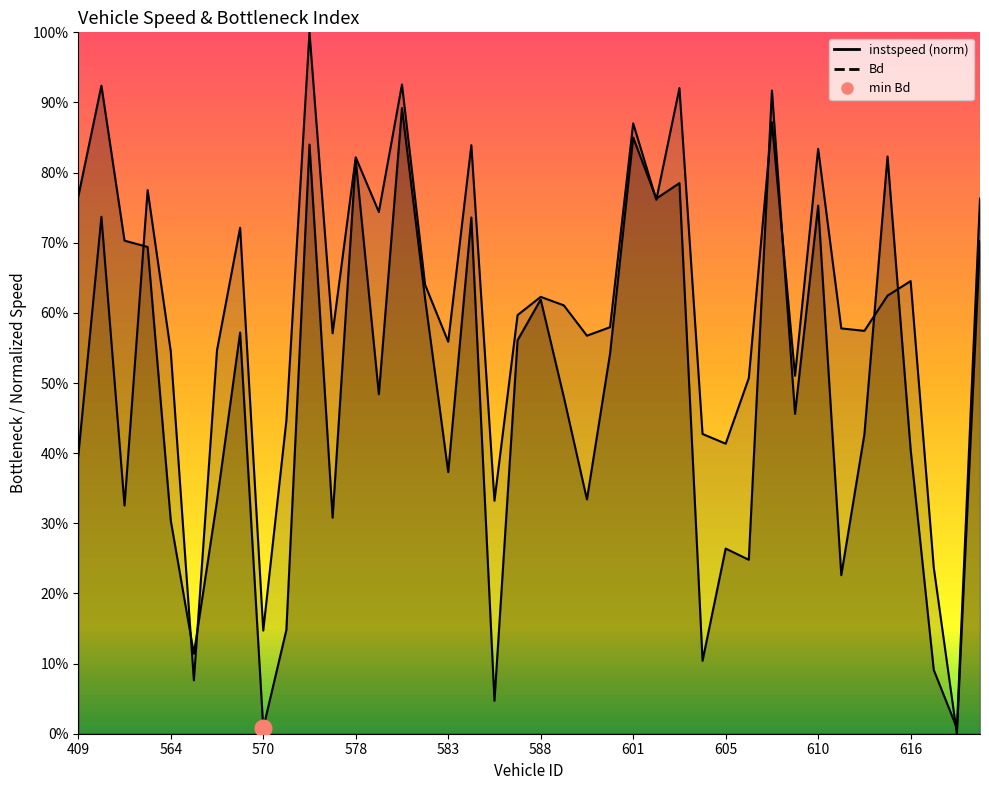

List the series in order of their peak value, highest first.

instspeed, Bd